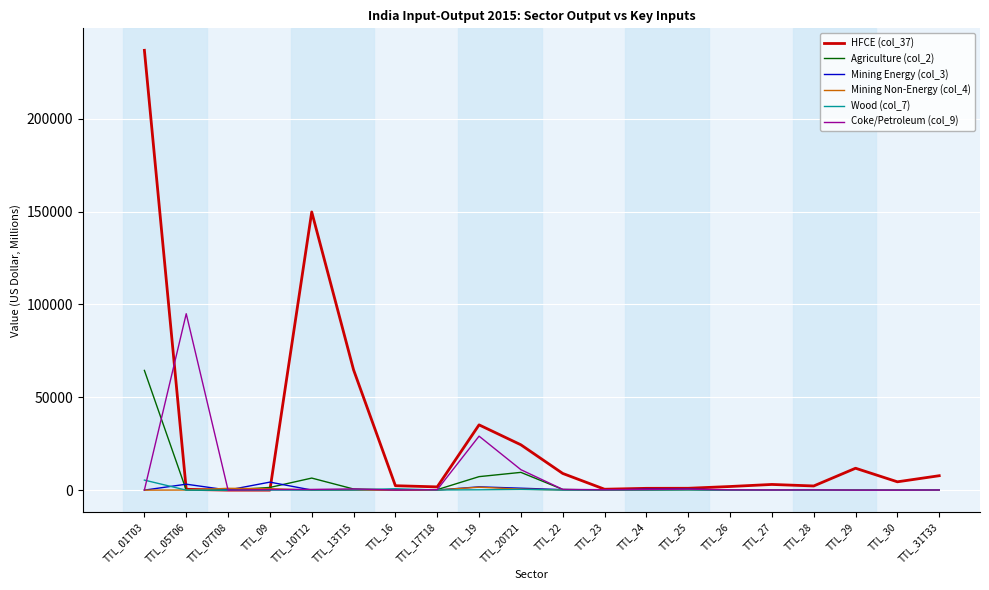

At which category is the sum across all series the highest?

TTL_01T03